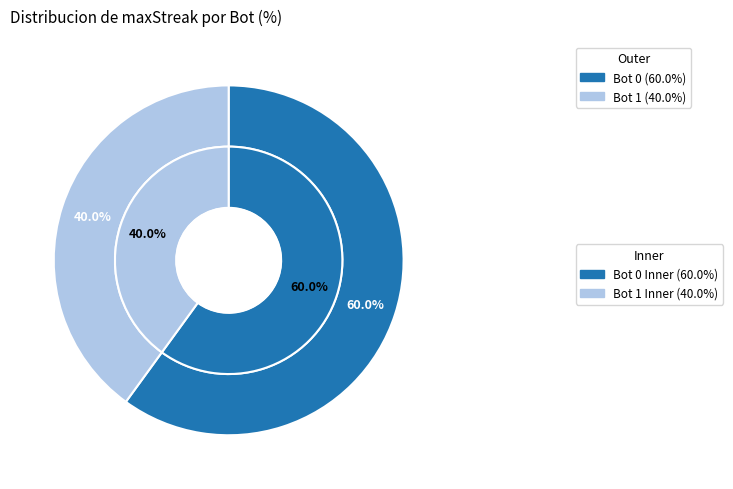

To the nearest percent, what percentage of the pie is 0?

60%